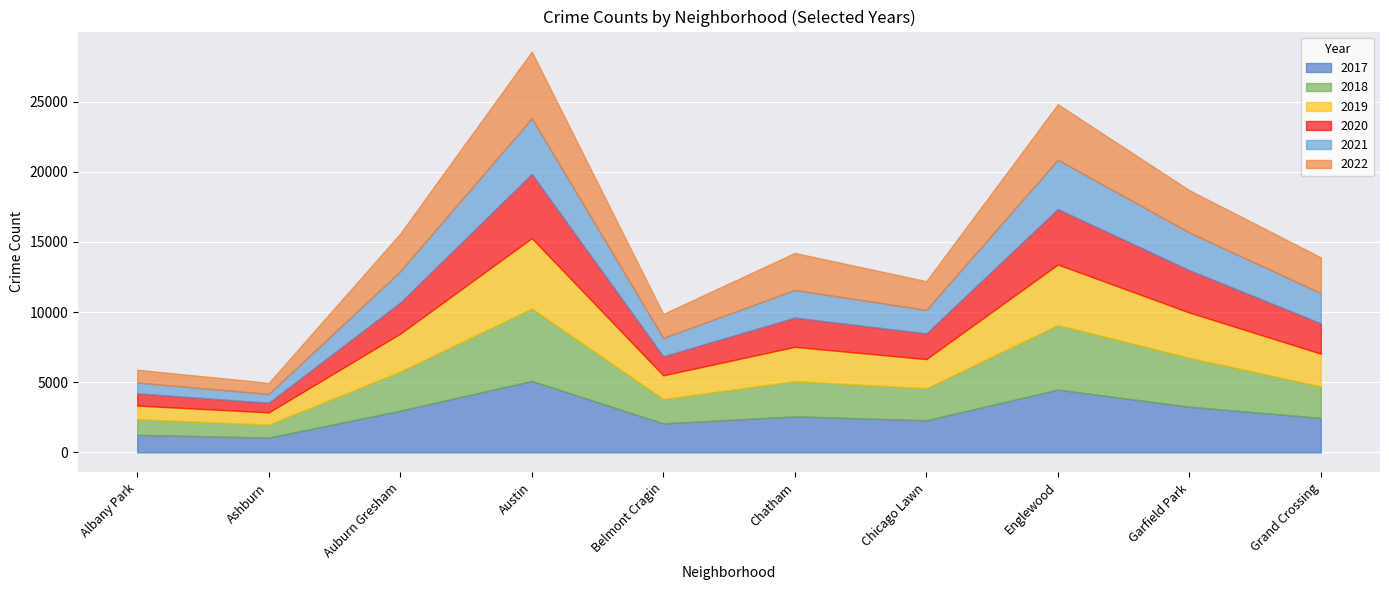

How many lines are shown in the chart?

6